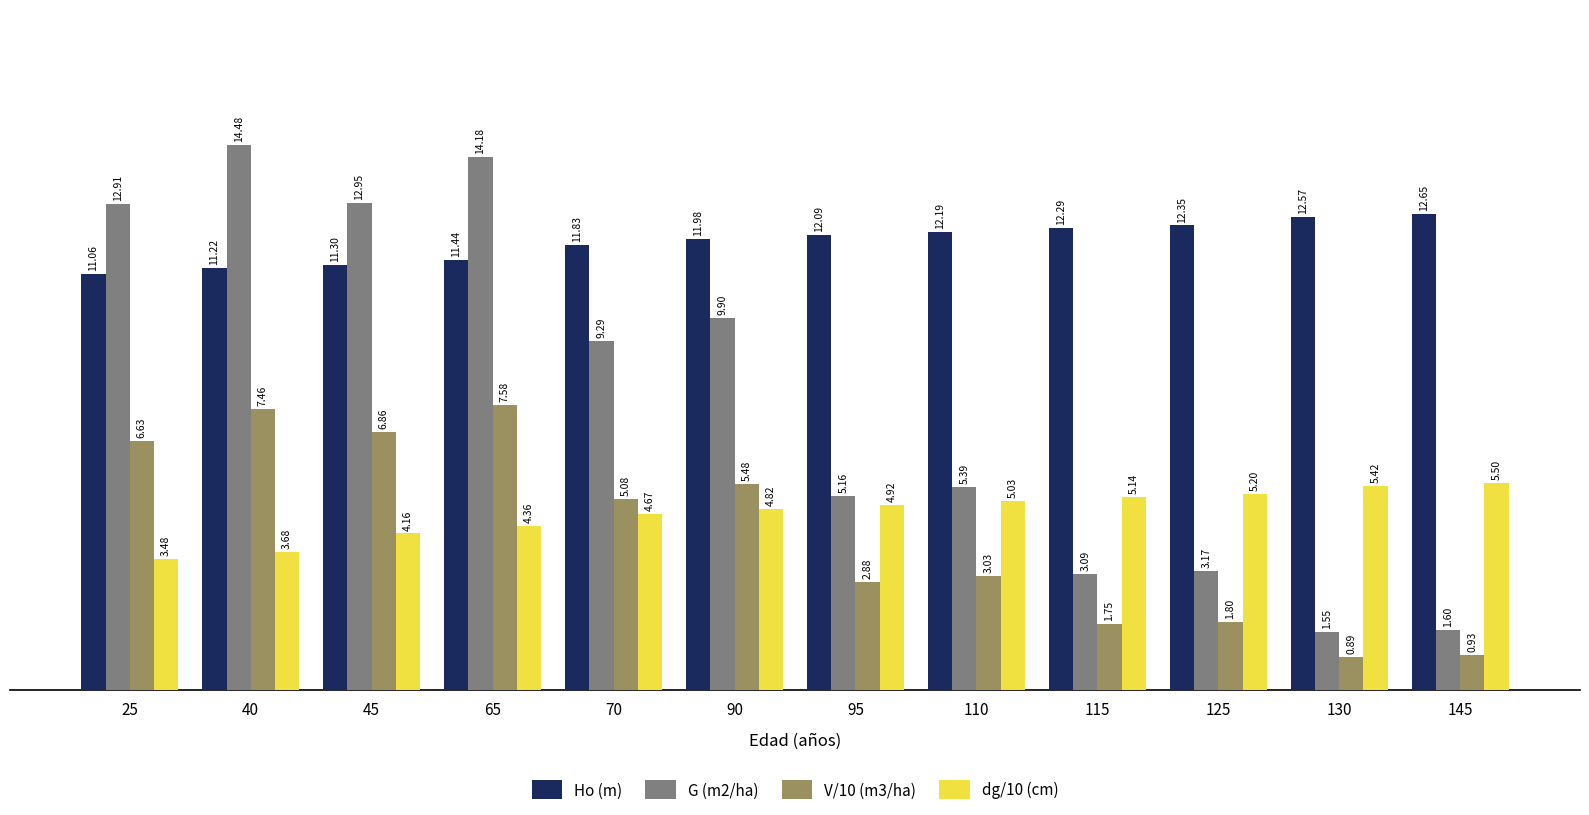

What is the lowest value of the Ho (m) series?

11.1